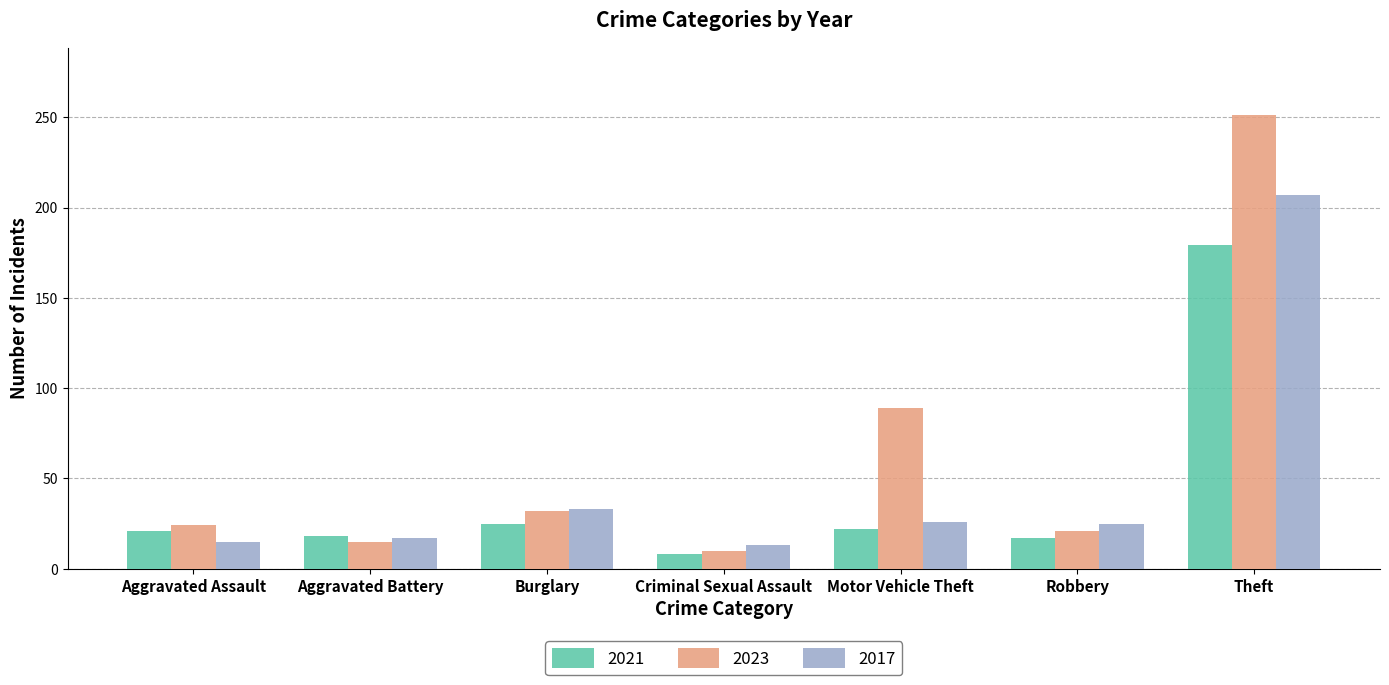

The 2023 series shows 134 at Motor Vehicle Theft. True or false?

False